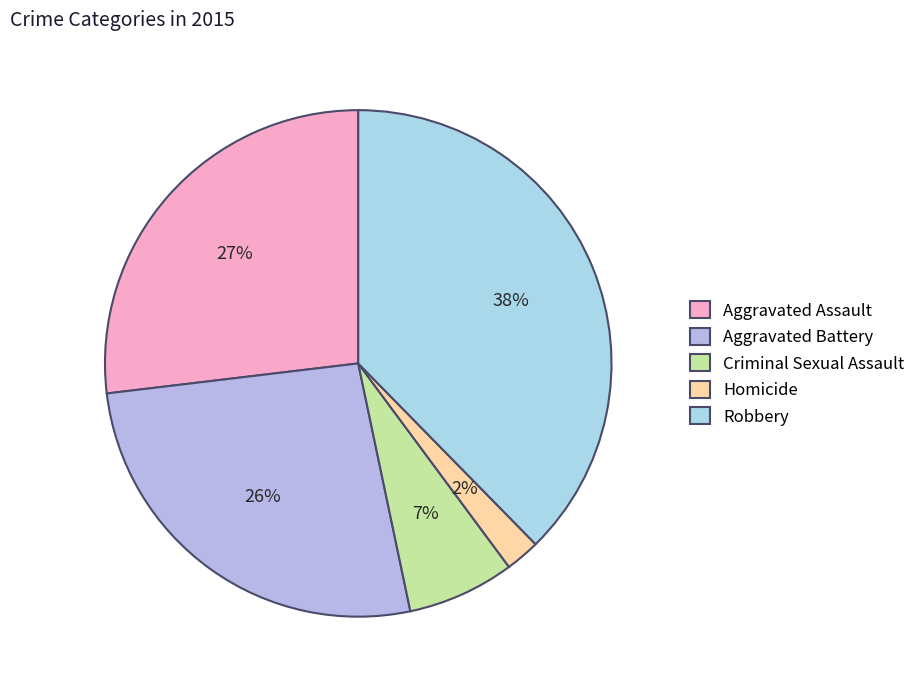

Rank the categories by value from lowest to highest.

Homicide, Criminal Sexual Assault, Aggravated Battery, Aggravated Assault, Robbery